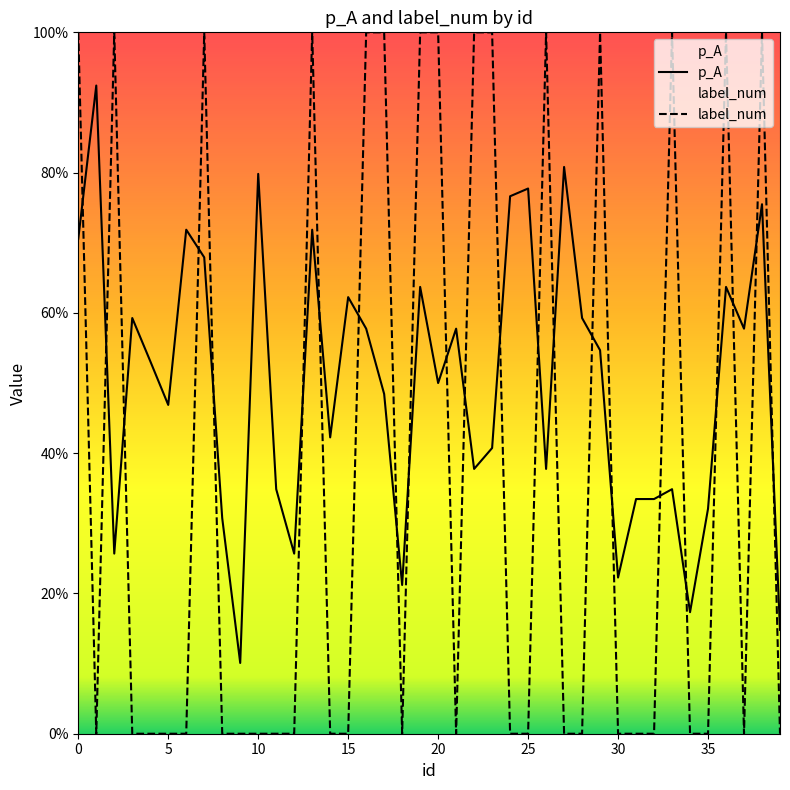

Reading left to right, list all the values displayed in this chart.

p_A: 0.7	0.9	0.3	0.6	0.5	0.5	0.7	0.7	0.3	0.1	0.8	0.3	0.3	0.7	0.4	0.6	0.6	0.5	0.2	0.6	0.5	0.6	0.4	0.4	0.8	0.8	0.4	0.8	0.6	0.5	0.2	0.3	0.3	0.3	0.2	0.3	0.6	0.6	0.8	0.1
label_num: 1.0	0.0	1.0	0.0	0.0	0.0	0.0	1.0	0.0	0.0	0.0	0.0	0.0	1.0	0.0	0.0	1.0	1.0	0.0	1.0	1.0	0.0	1.0	1.0	0.0	0.0	1.0	0.0	0.0	1.0	0.0	0.0	0.0	1.0	0.0	0.0	1.0	0.0	1.0	0.0